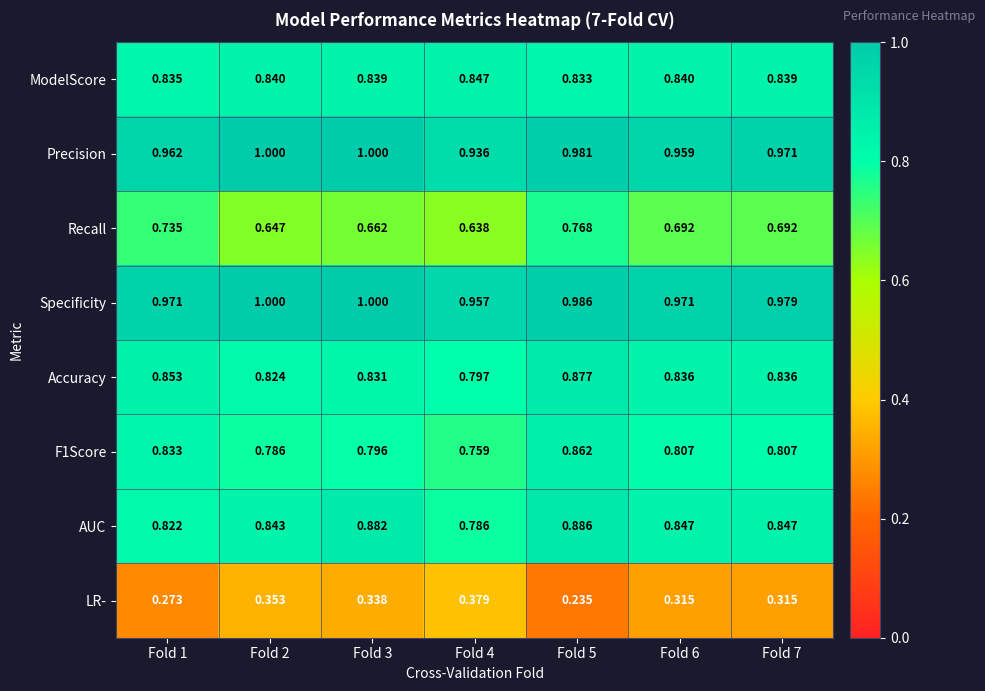

Which series has the largest total across all categories?

Specificity